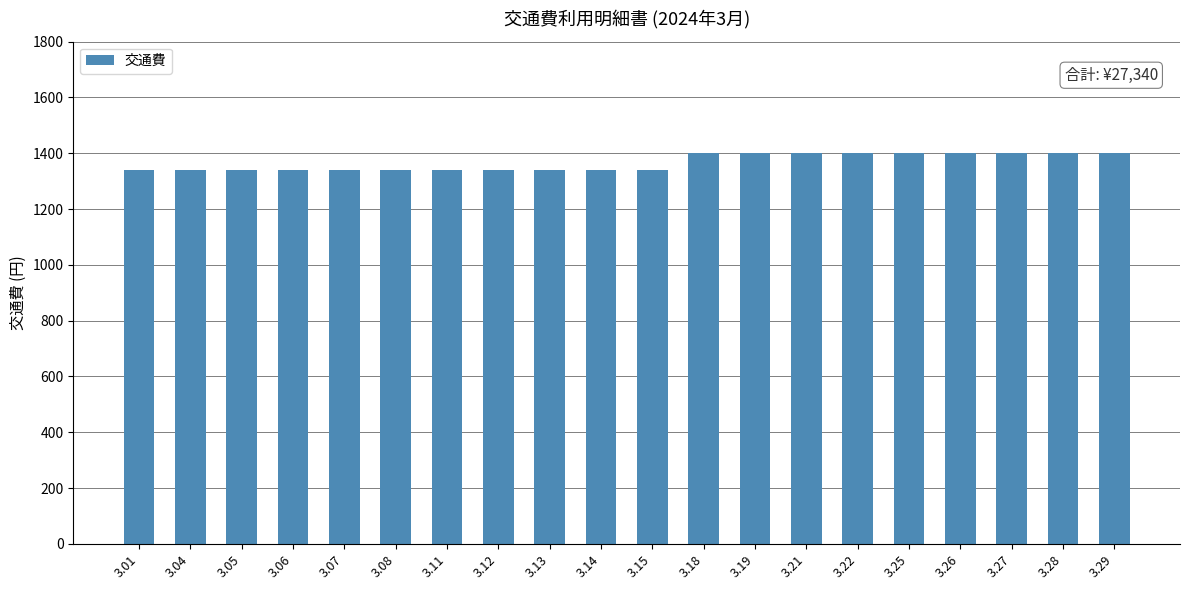

Which has a higher value, 3.28 or 3.07?

3.28